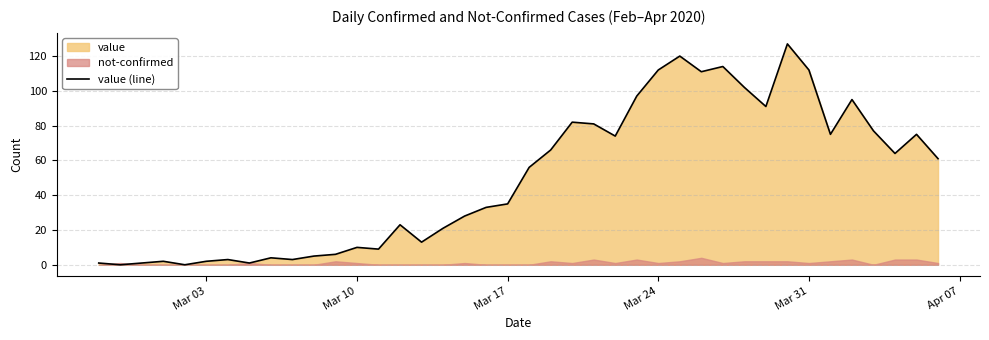

How many positive values are there?

38